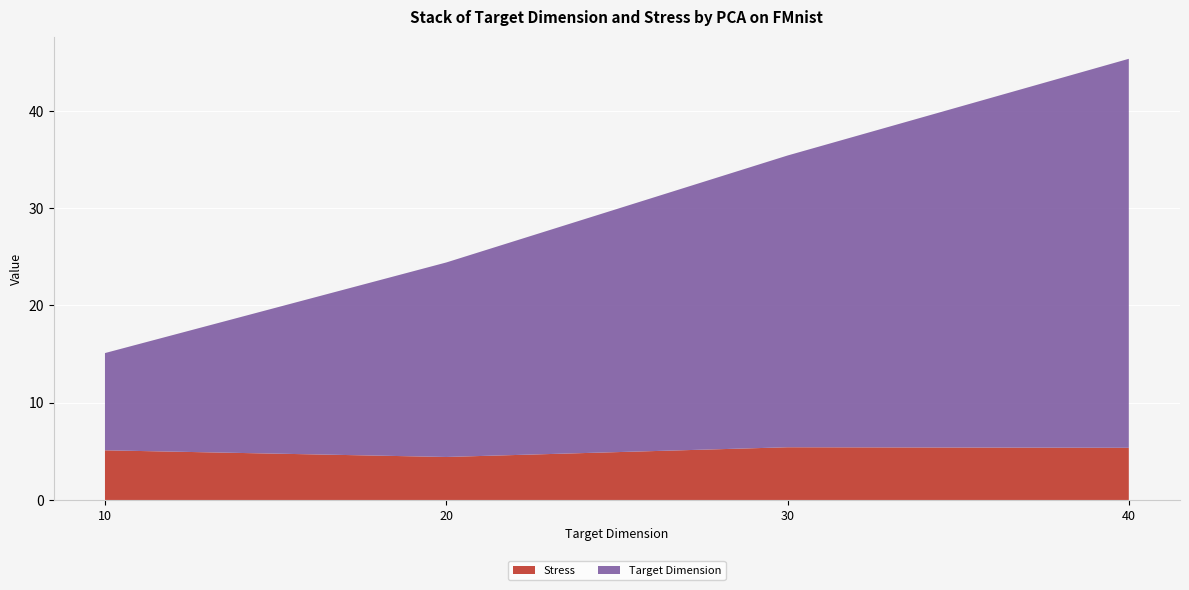

Reading left to right, transcribe all the data shown in this chart.

Target Dimension: 10.0	20.0	30.0	40.0
Stress: 5.1	4.4	5.4	5.4